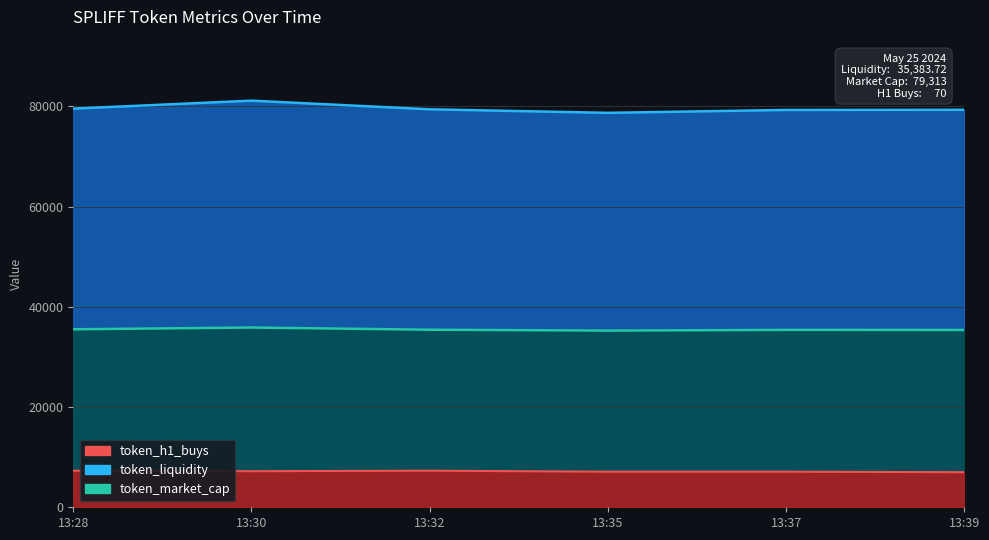

True or false: token_h1_buys has more than 2 points higher than both neighbors.

False